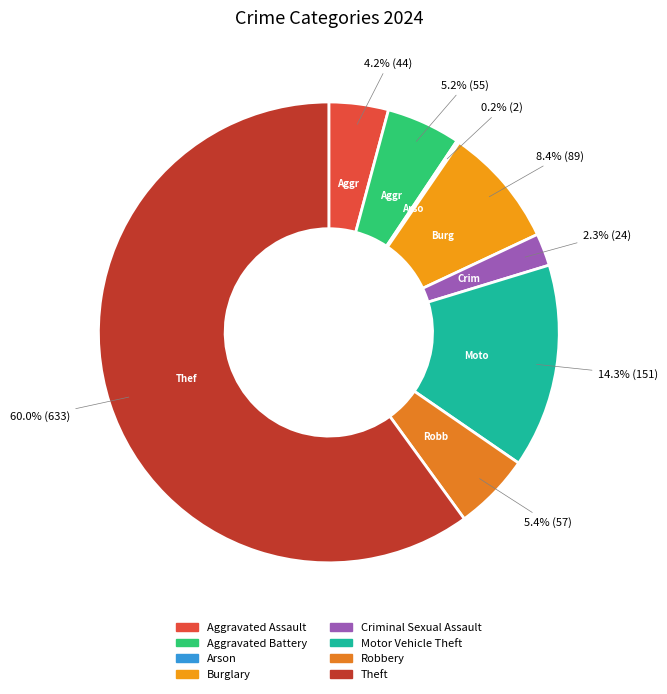

To the nearest percent, what percentage of the pie is Motor Vehicle Theft?

14%